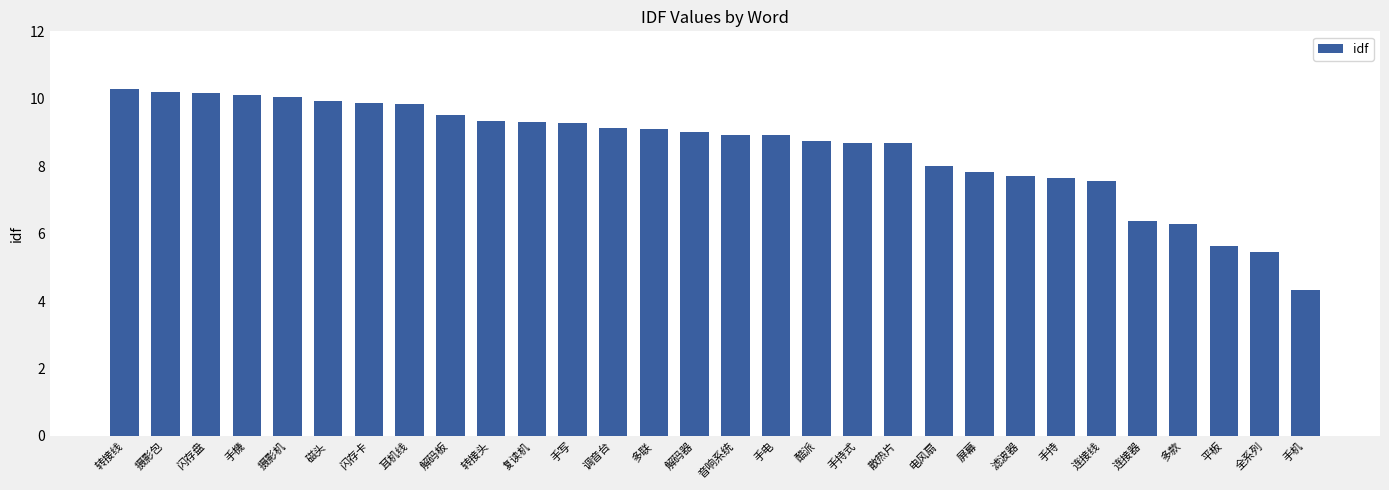

How many distinct data groups are displayed?

1